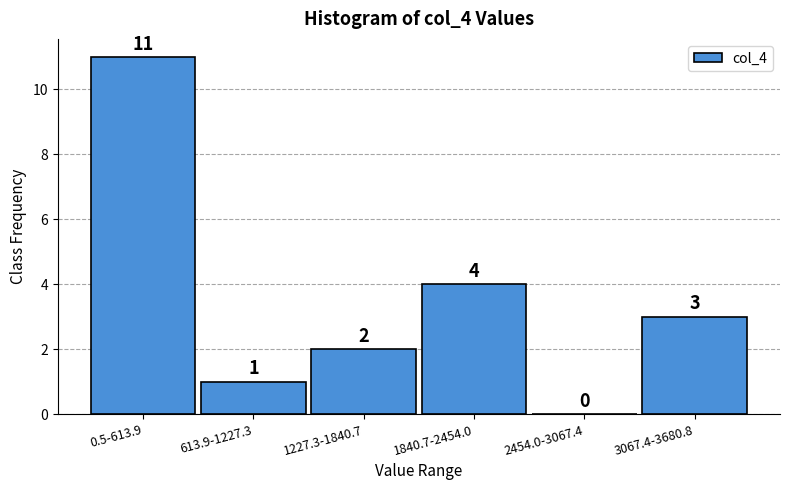

Reading left to right, transcribe all the data shown in this chart.

0.5-613.9=11	613.9-1227.3=1	1227.3-1840.7=2	1840.7-2454.0=4	2454.0-3067.4=0	3067.4-3680.8=3